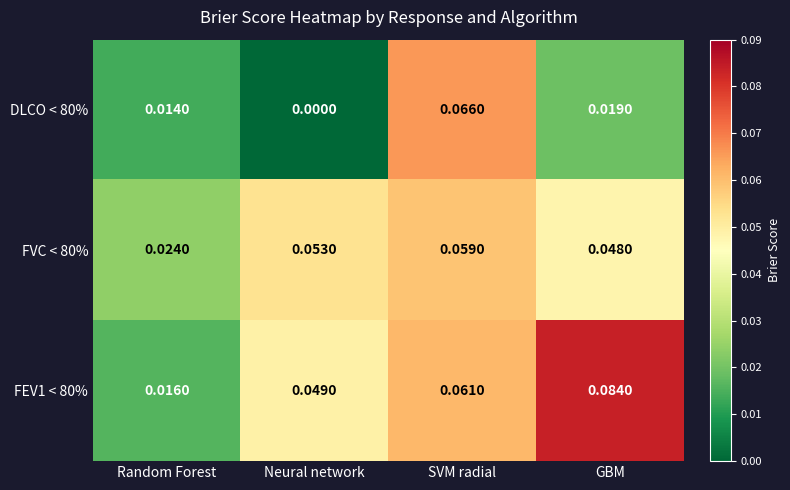

Is the value of FVC < 80% at Random Forest greater than the value of FEV1 < 80% at GBM?

No